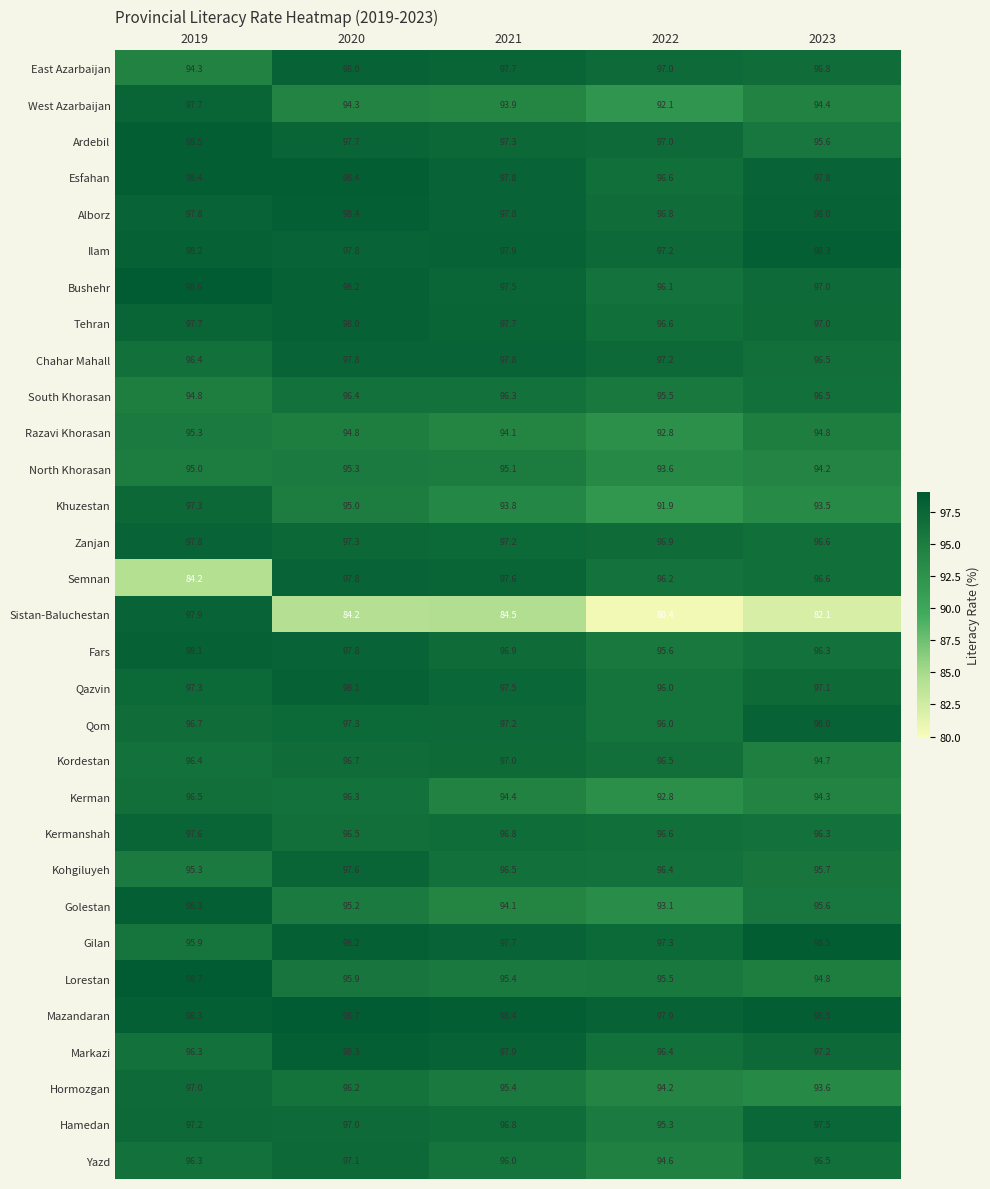

Which series changed the most between 2021 and 2023?

Sistan-Baluchestan